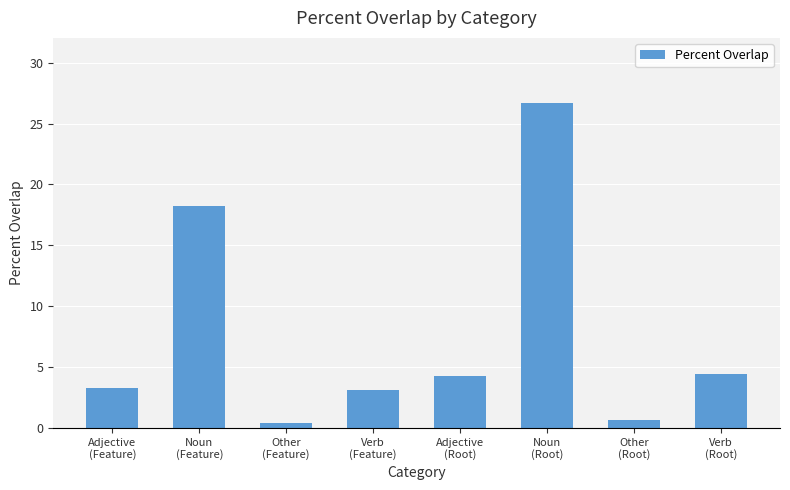

What is the average value?

7.6